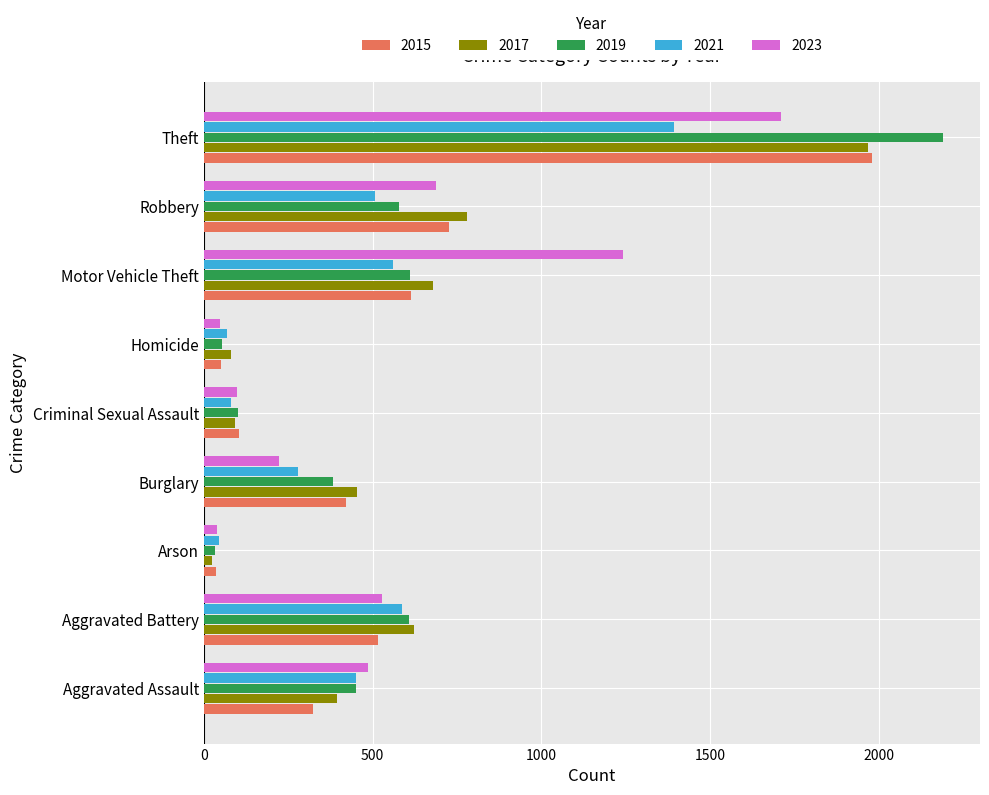

What is the spread (max minus min) of values at Aggravated Assault?

163